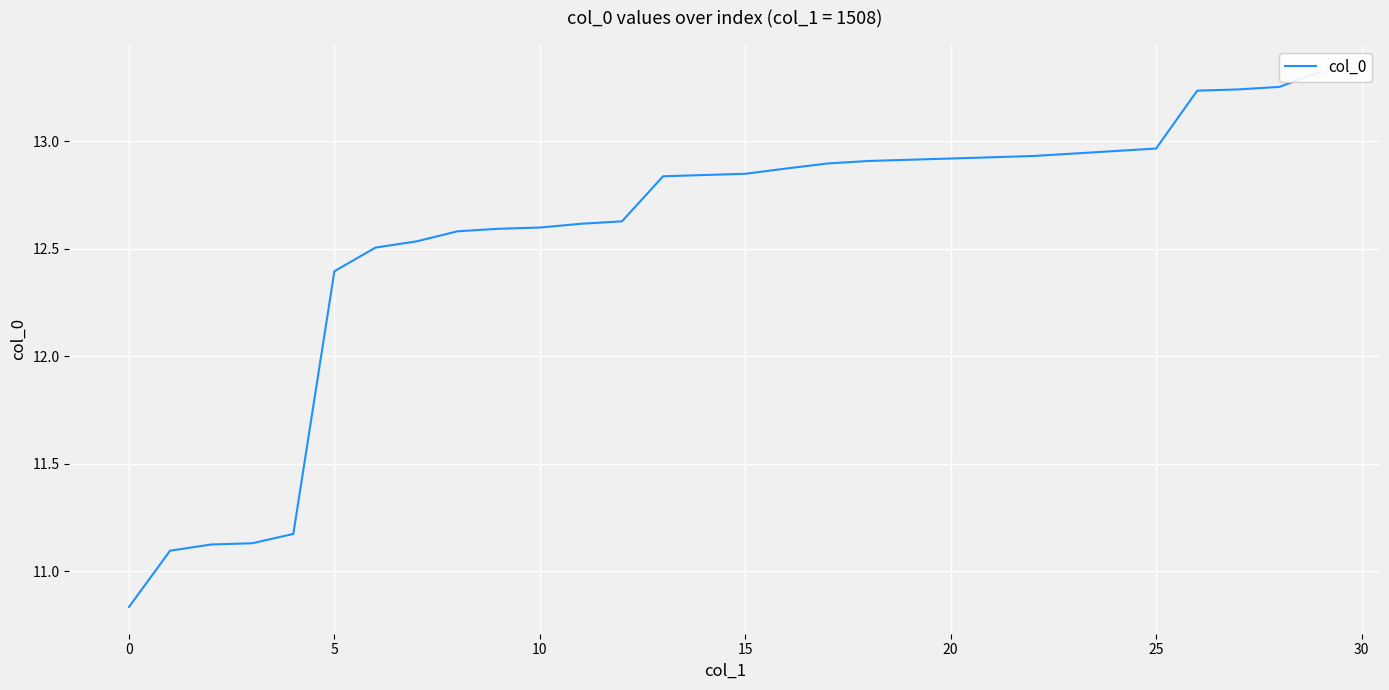

Approximately how many times larger is the value at 15 compared to 0?

1.2